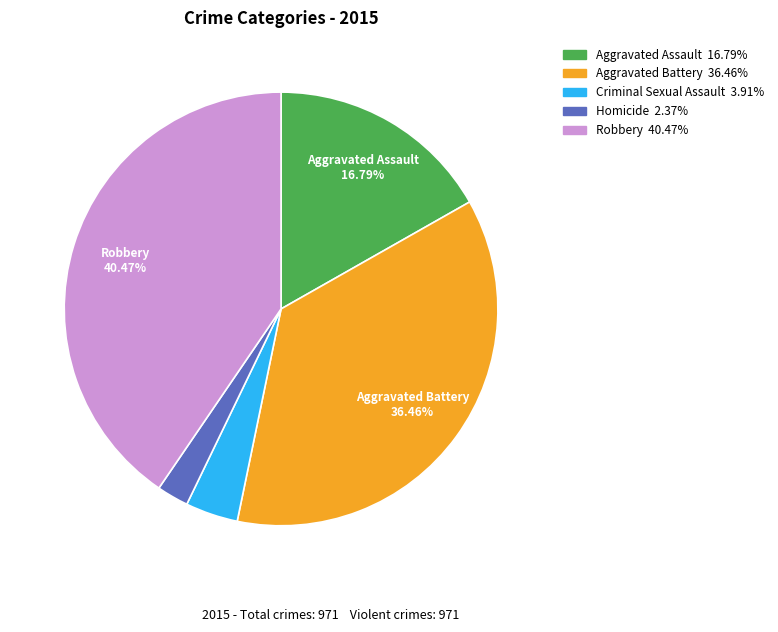

Is there any slice that represents more than half of the pie?

No